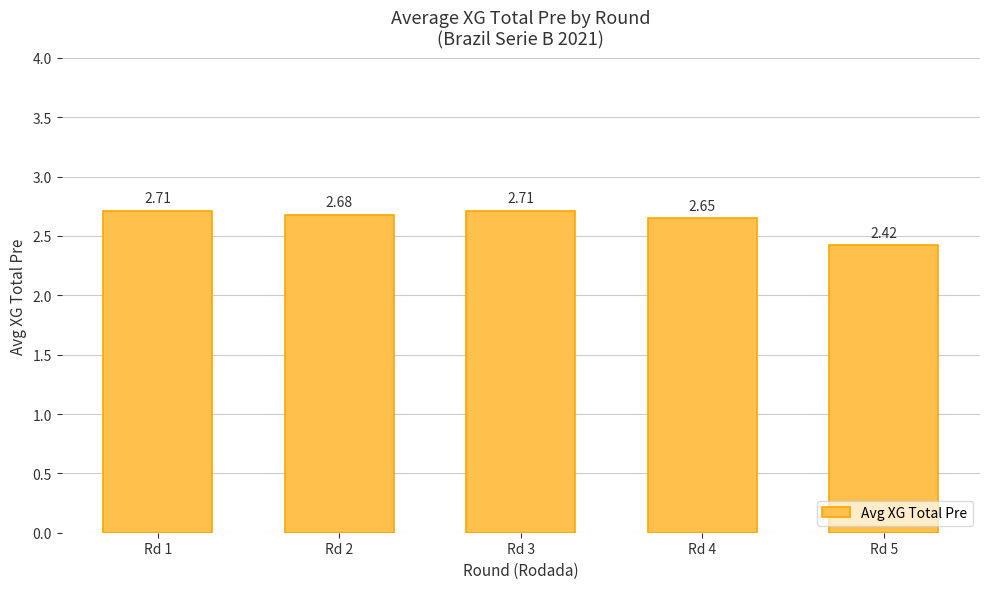

What is the change in value from Rd 4 to Rd 5?

-0.2